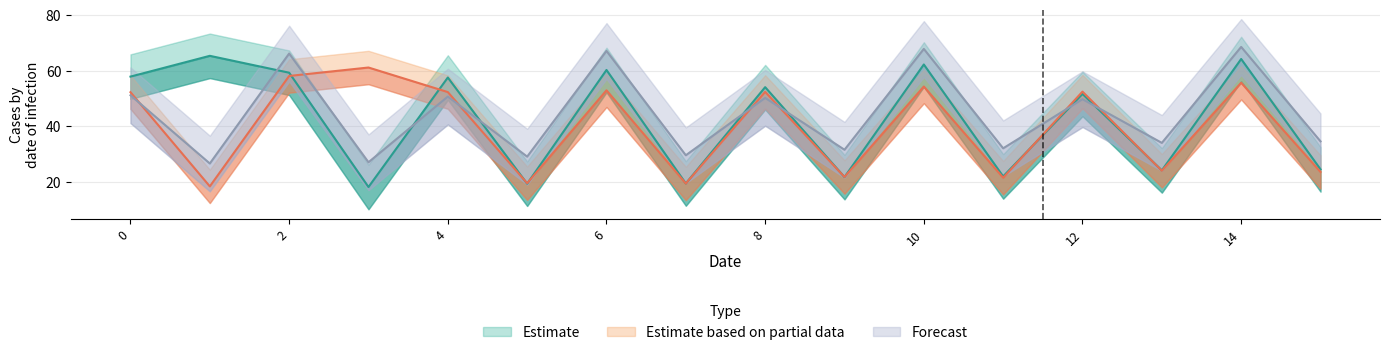

At how many categories does at least one series exceed 67?

3